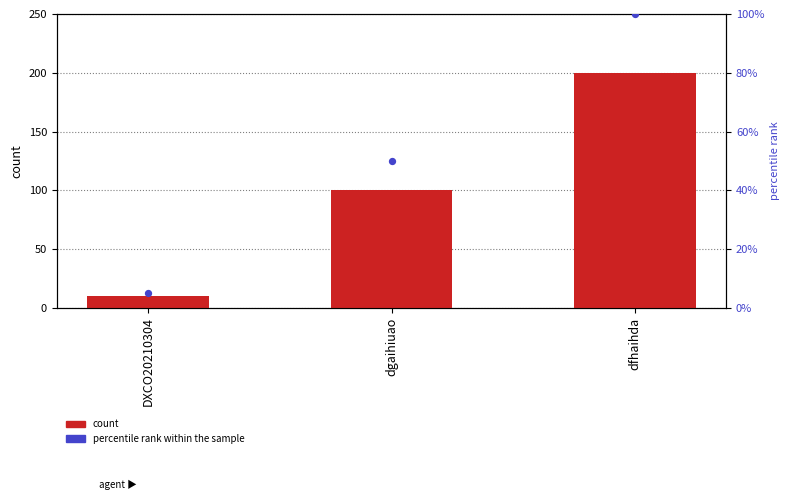

Which series contains the lowest Y value?

percentile rank within the sample